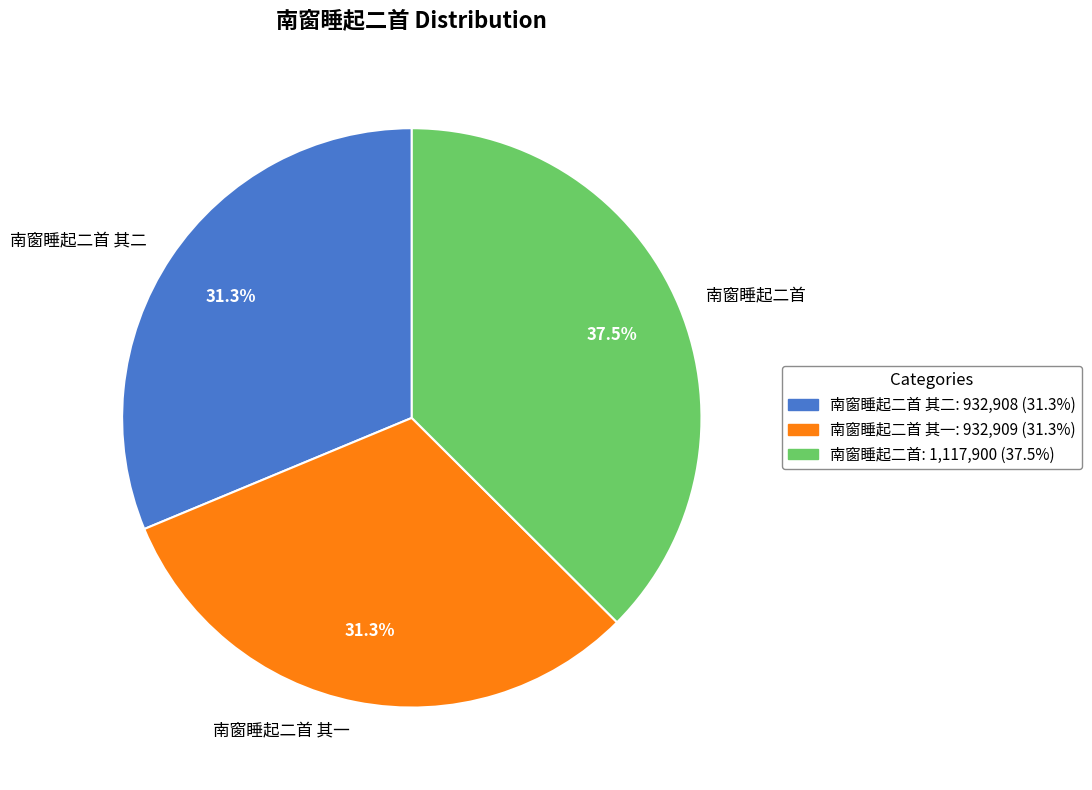

Which has a higher value, 南窗睡起二首 其一 or 南窗睡起二首?

南窗睡起二首